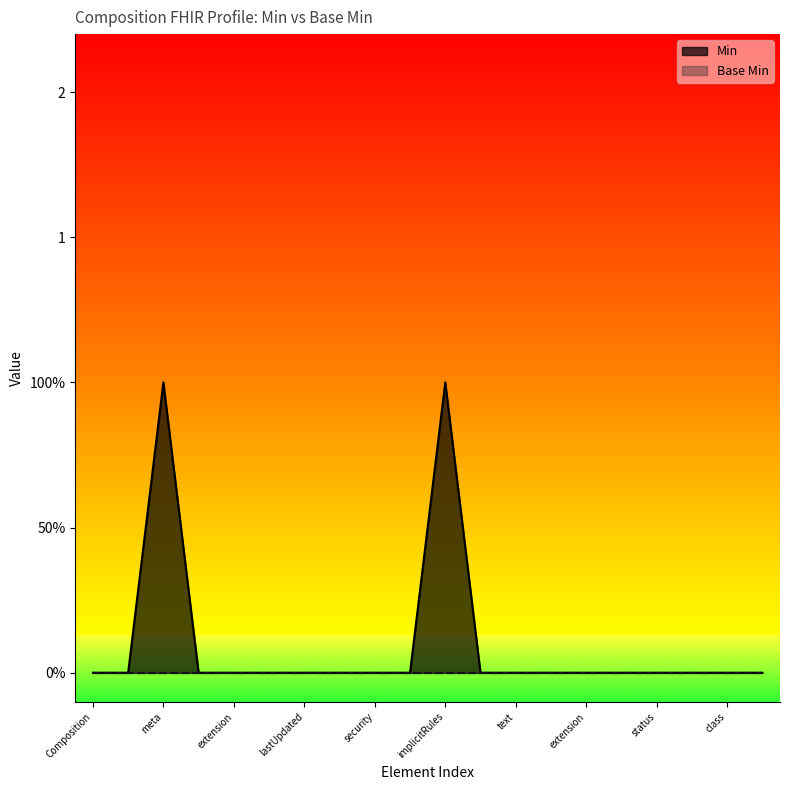

Reading right to left, extract all data points from this chart.

0	0	0	0	0	0	0	0	0	1	0	0	0	0	0	0	0	1	0	0